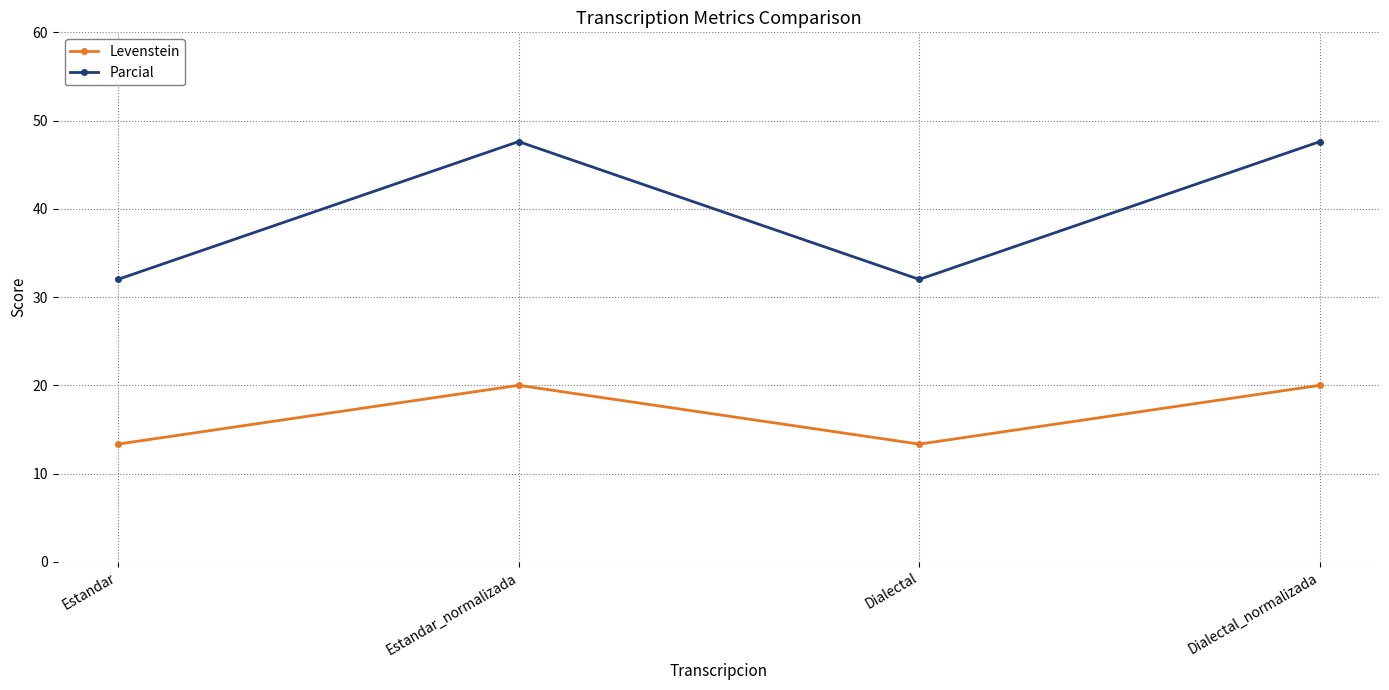

Does the chart have visible grid lines?

Yes